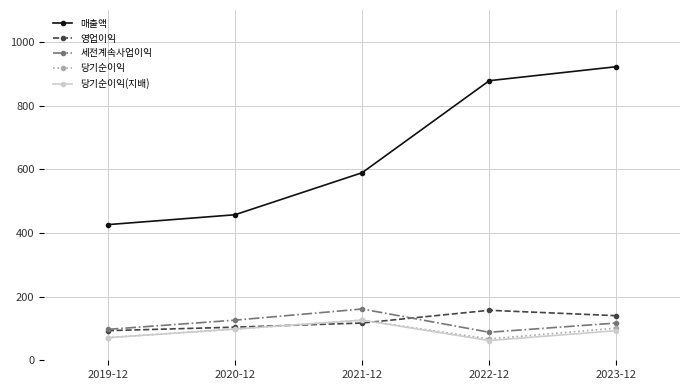

Where is 세전계속사업이익 nearest to the value 124?

2020-12